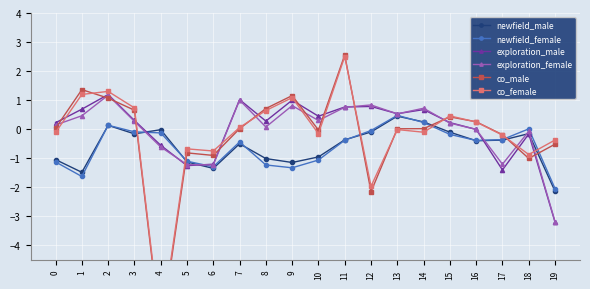

The newfield_male series shows -0.4 at 16. True or false?

True